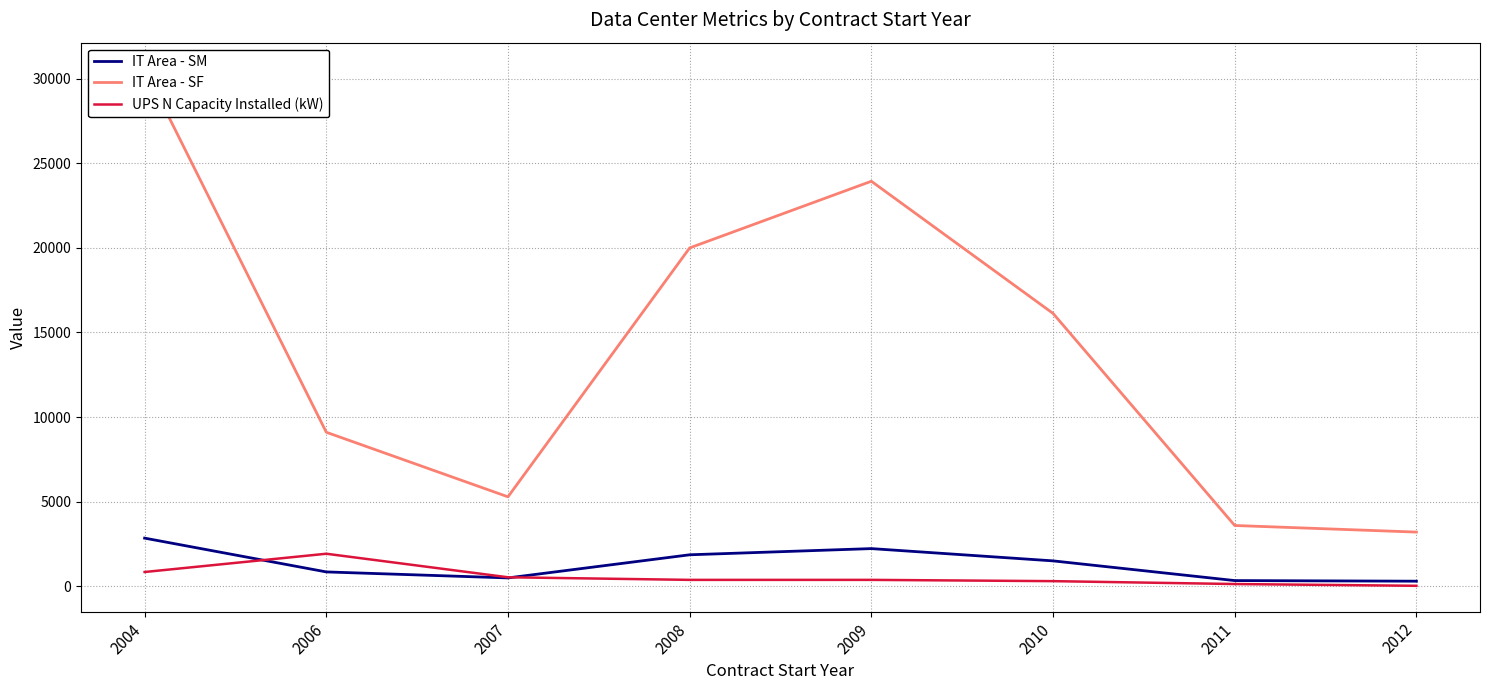

The UPS N Capacity Installed (kW) series shows 129.6 at 2011. True or false?

True